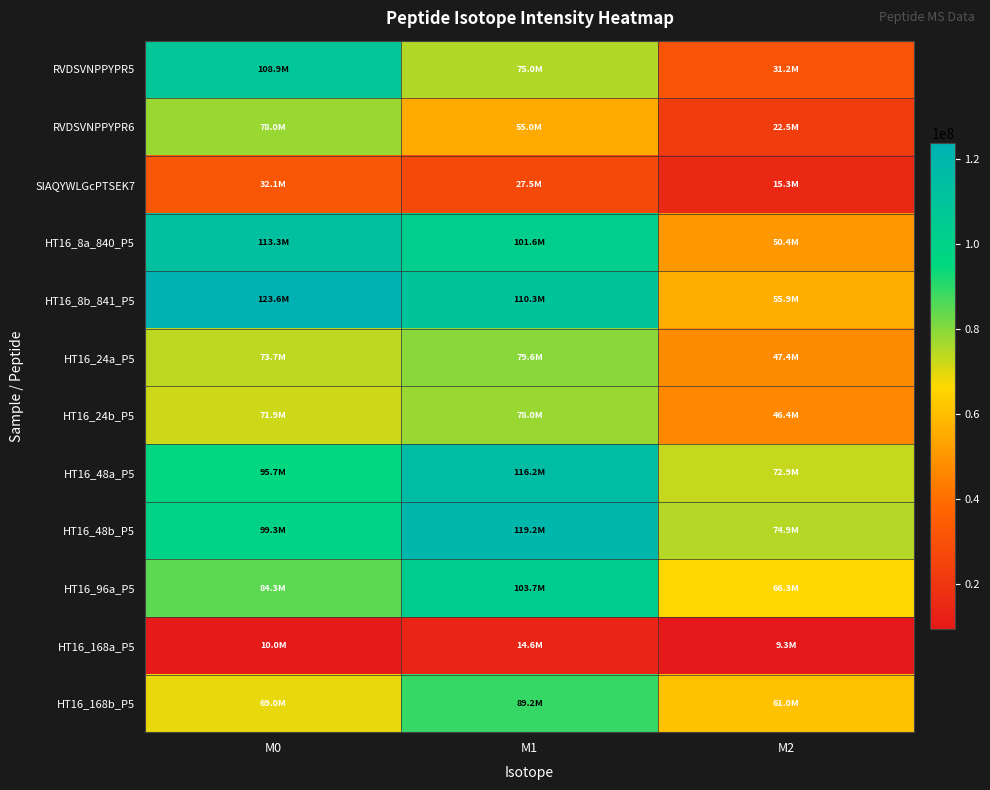

Which series has the largest total across all categories?

HT16_48b_P5